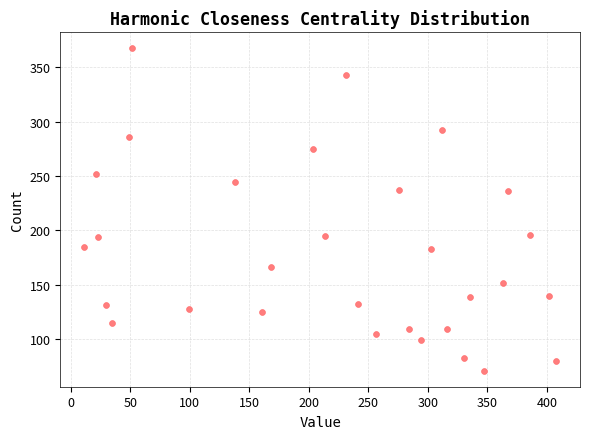

What is the range of Y values (max minus min)?

296.2